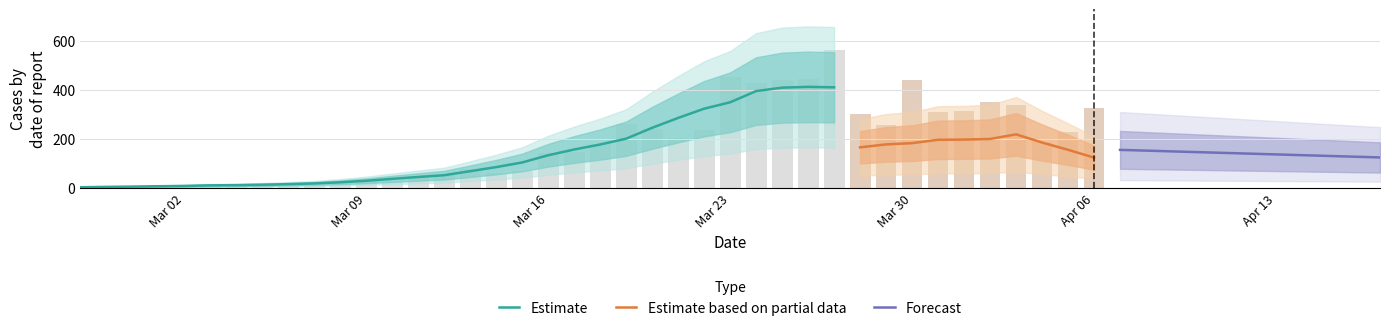

Are the bars horizontal?

No